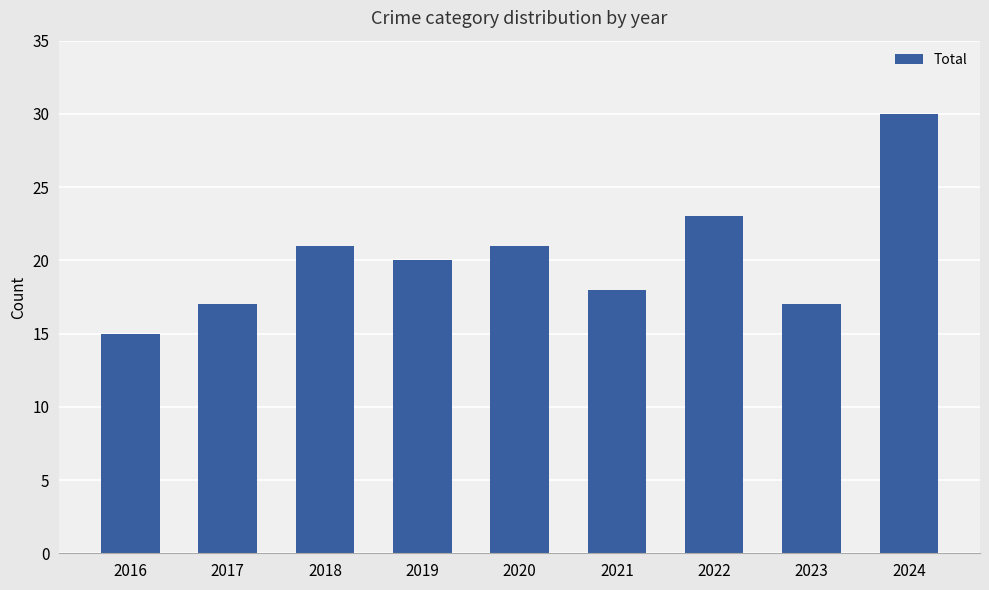

The value at 2016 is 15. True or false?

True